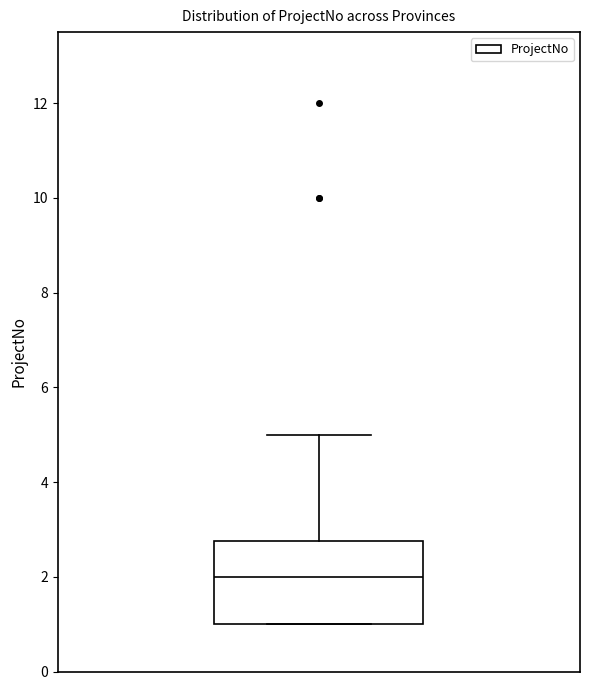

Transcribe this box plot: give where the median line is, the range the box spans, and where the two whiskers end, as read against the y-axis. The values are not printed on the chart, so give them approximately, as read against the axis.

median 2.0, box 1.0 to 2.8, whiskers 1.0 to 5.0